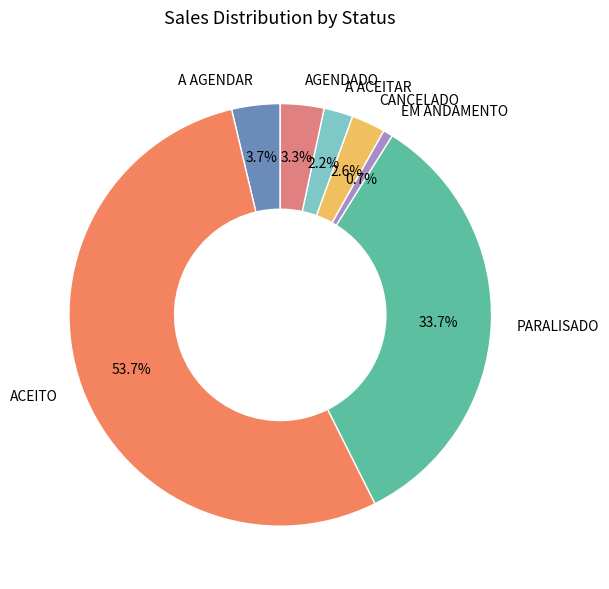

Is it true that A AGENDAR is 4% of the pie?

True